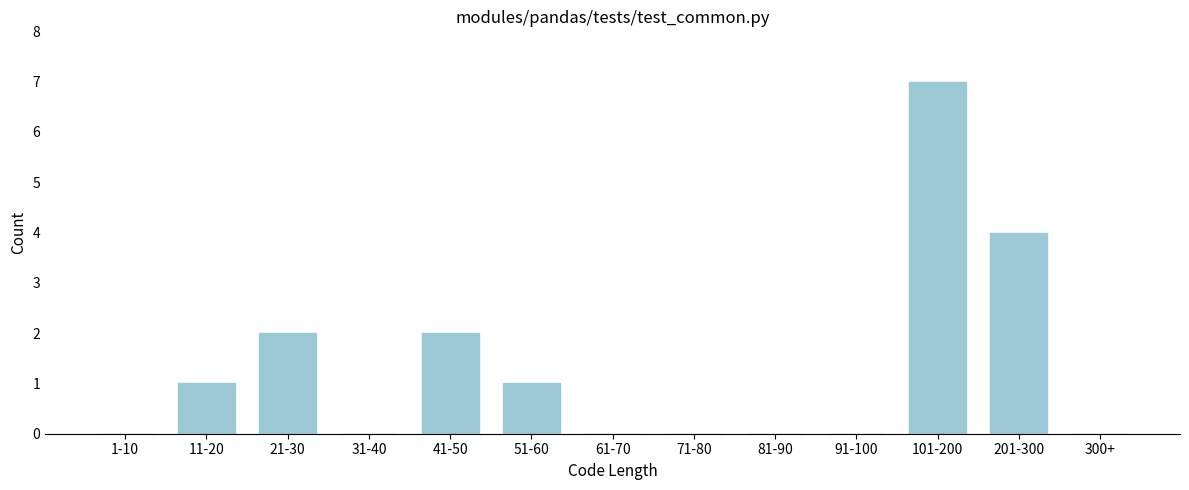

Which category has the highest value across all series?

101-200